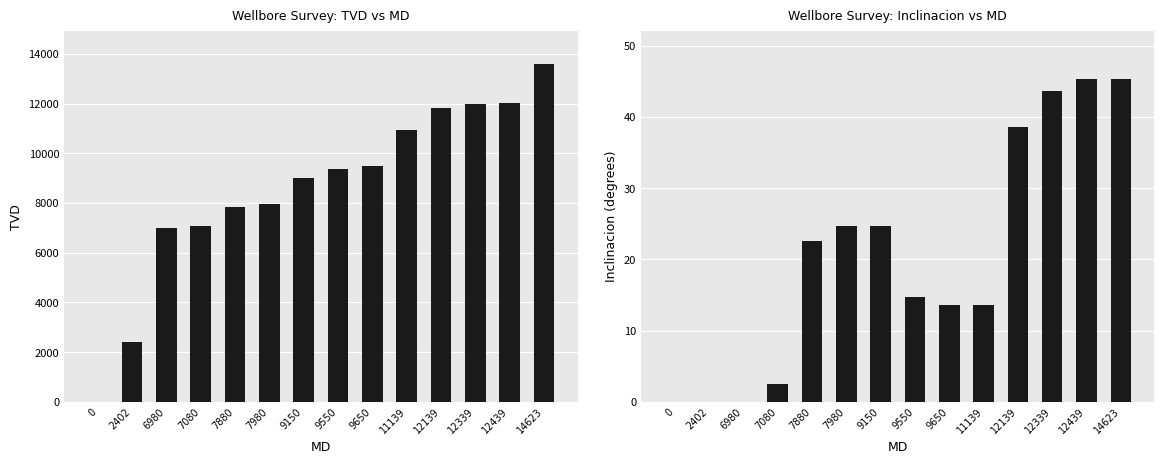

Which category has the highest value across all series?

14623